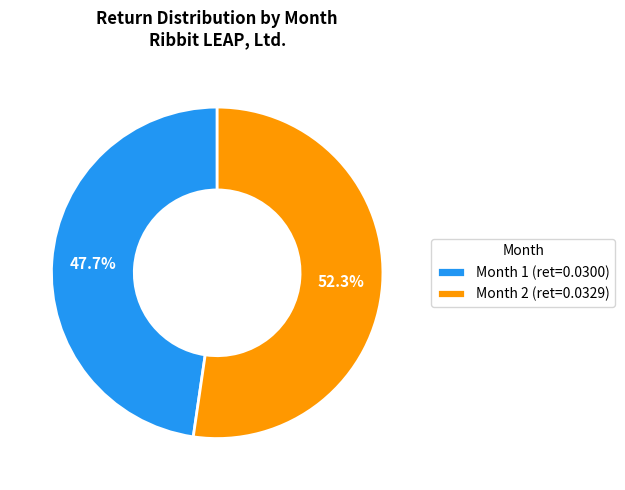

To the nearest percent, what portion does Month 1 represent?

48%